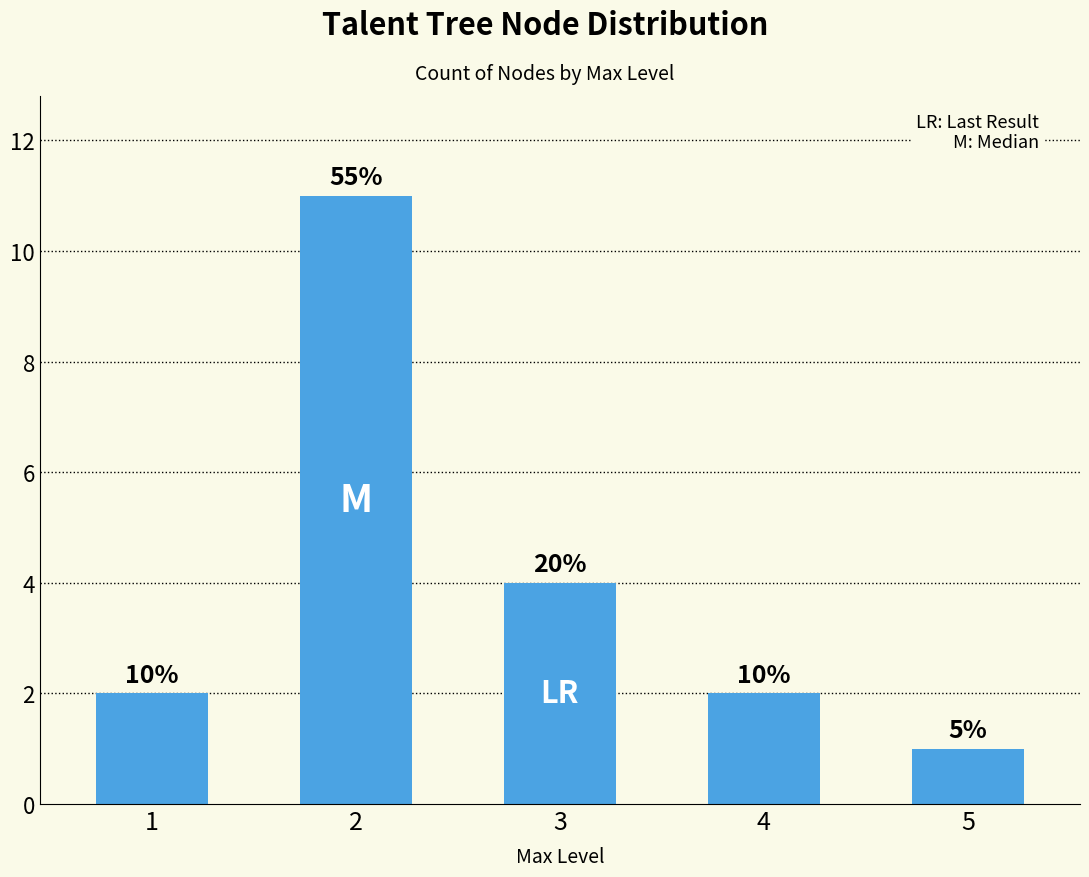

What is the value of the 2nd bar from the left?

11